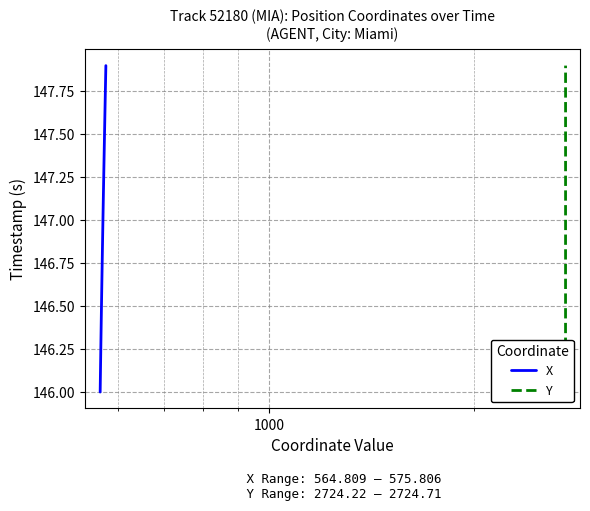

What is the maximum value for X?

147.9